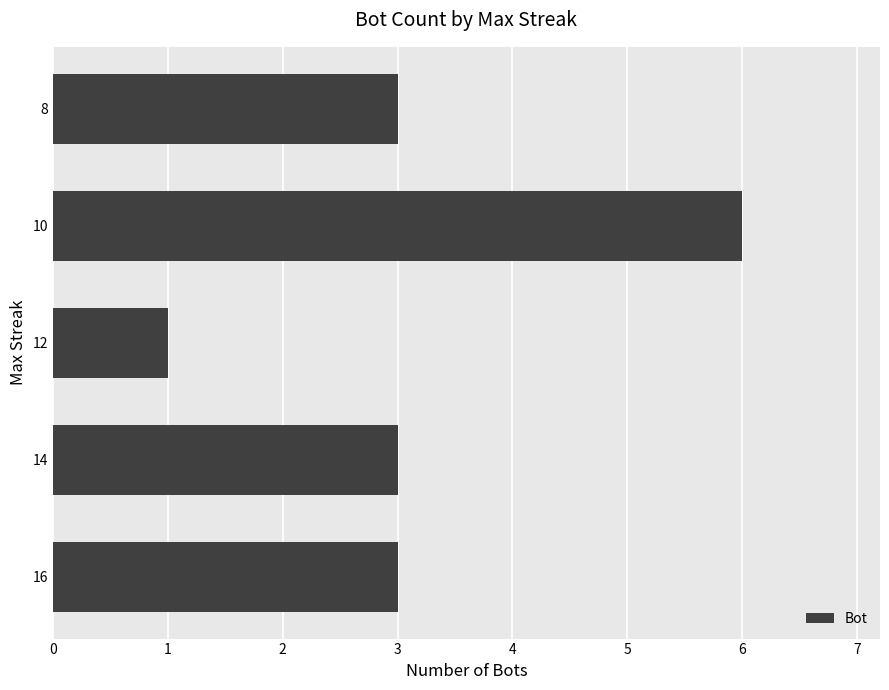

What is the greatest value displayed?

6